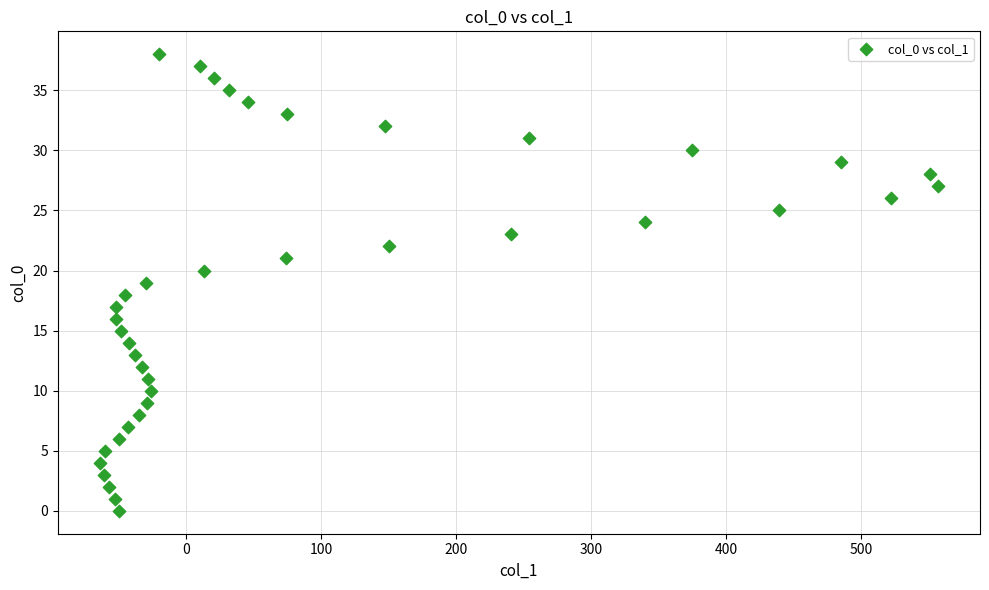

What is the range of Y values (max minus min)?

38